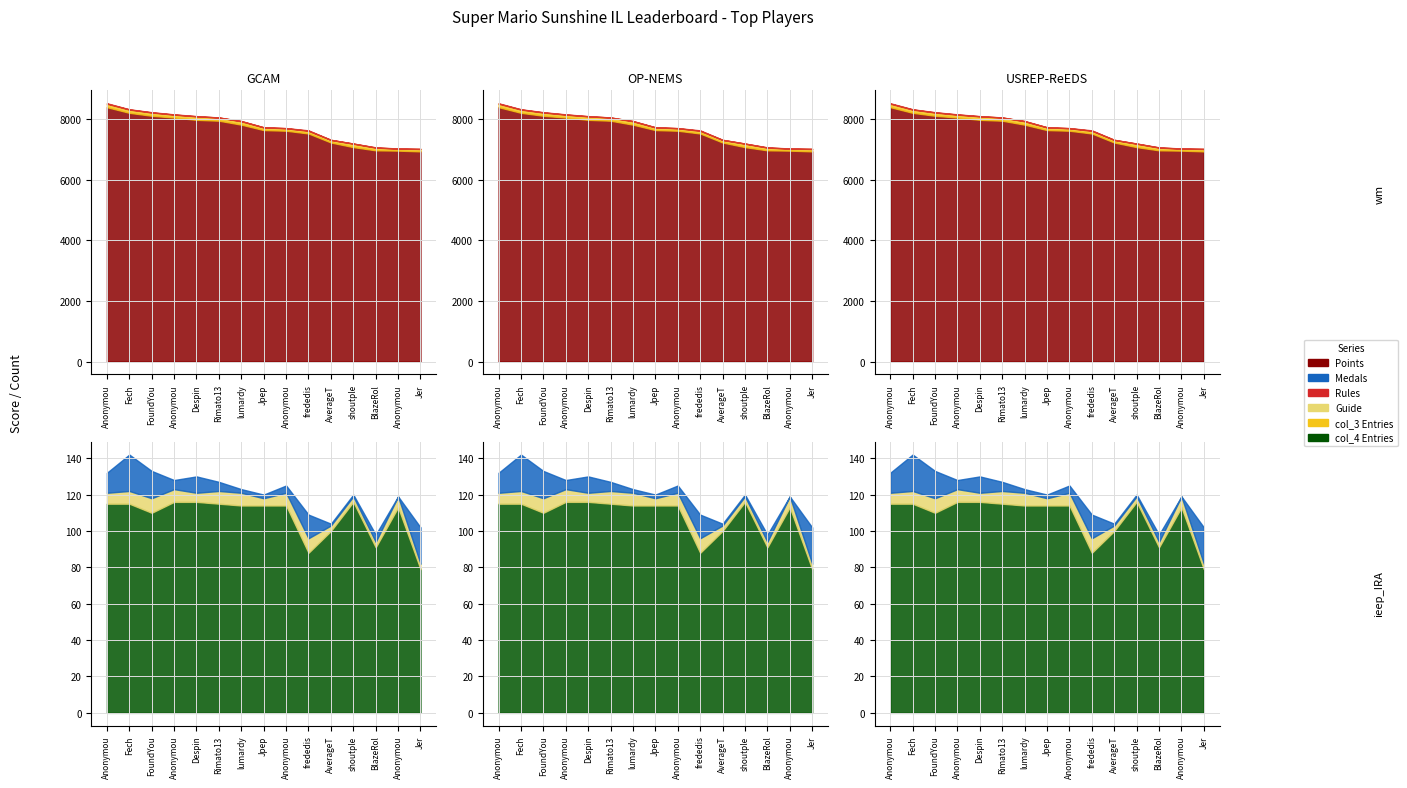

What is the label of the 5th point from the left?

Despin